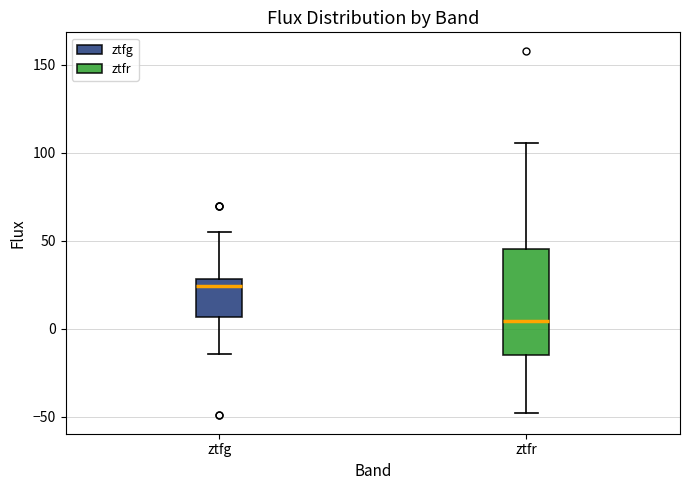

Reading left to right, read every box against the y-axis: the position of its median line, the range the box covers, and the ends of its whiskers. The values are not printed on the chart, so give them approximately, as read against the axis.

ztfg: median 25, box 5 to 30, whiskers -15 to 55
ztfr: median 5, box -15 to 45, whiskers -50 to 105